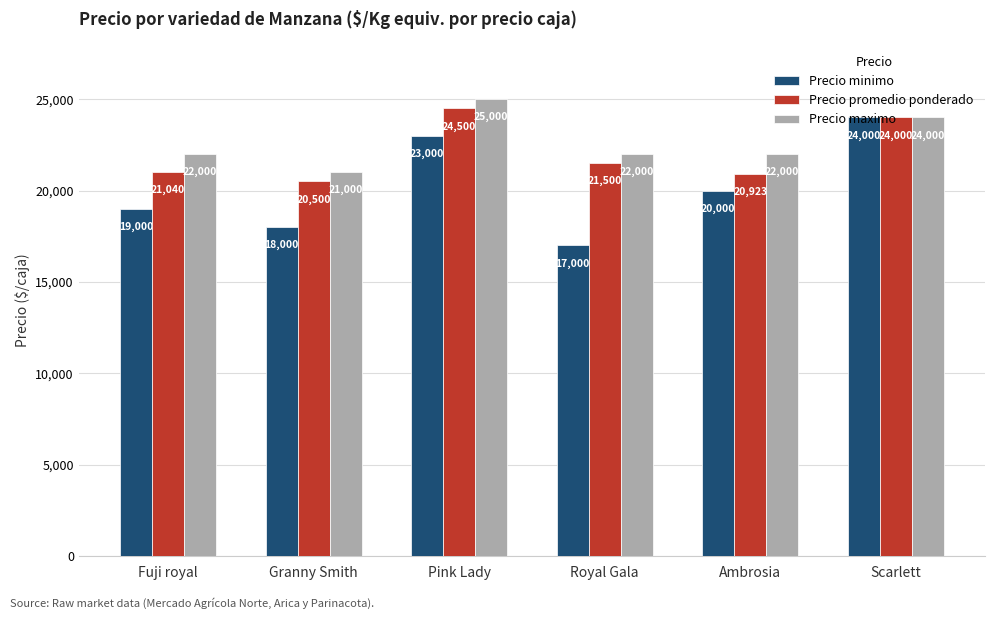

What is the label of the 5th bar from the left?

Ambrosia